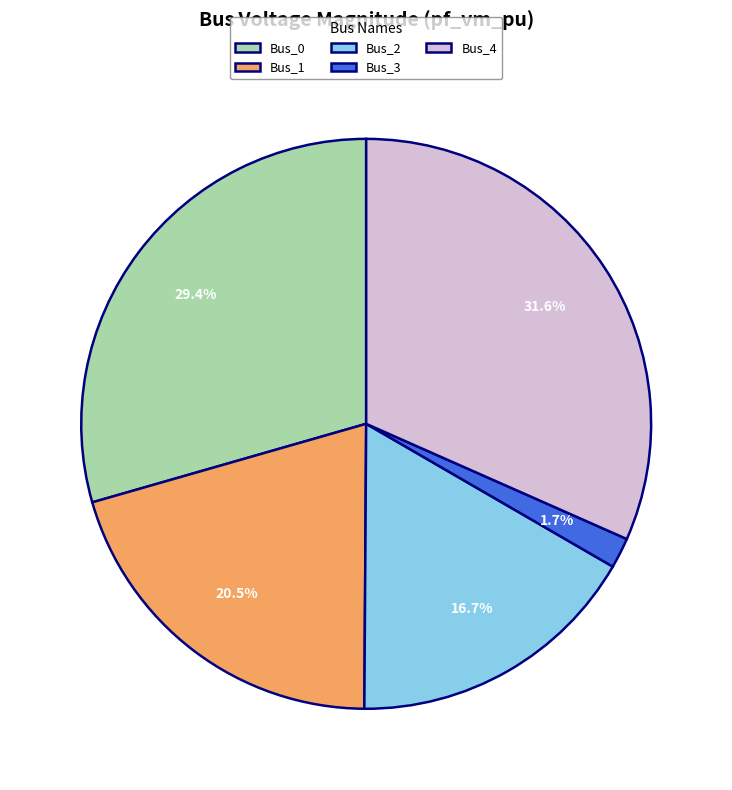

Is Bus_3 the majority of the pie?

No